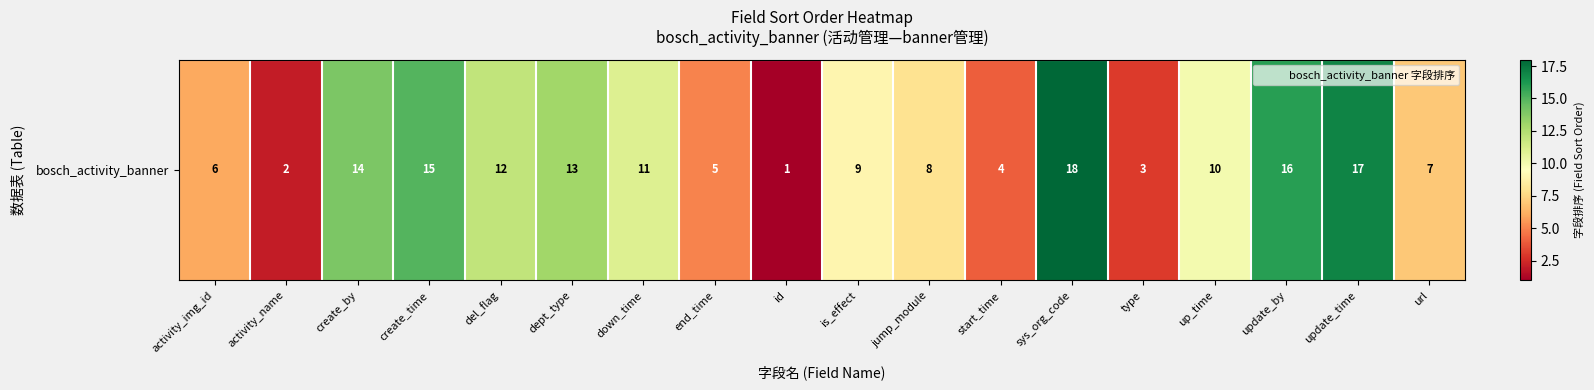

How many data points are less than 10?

9